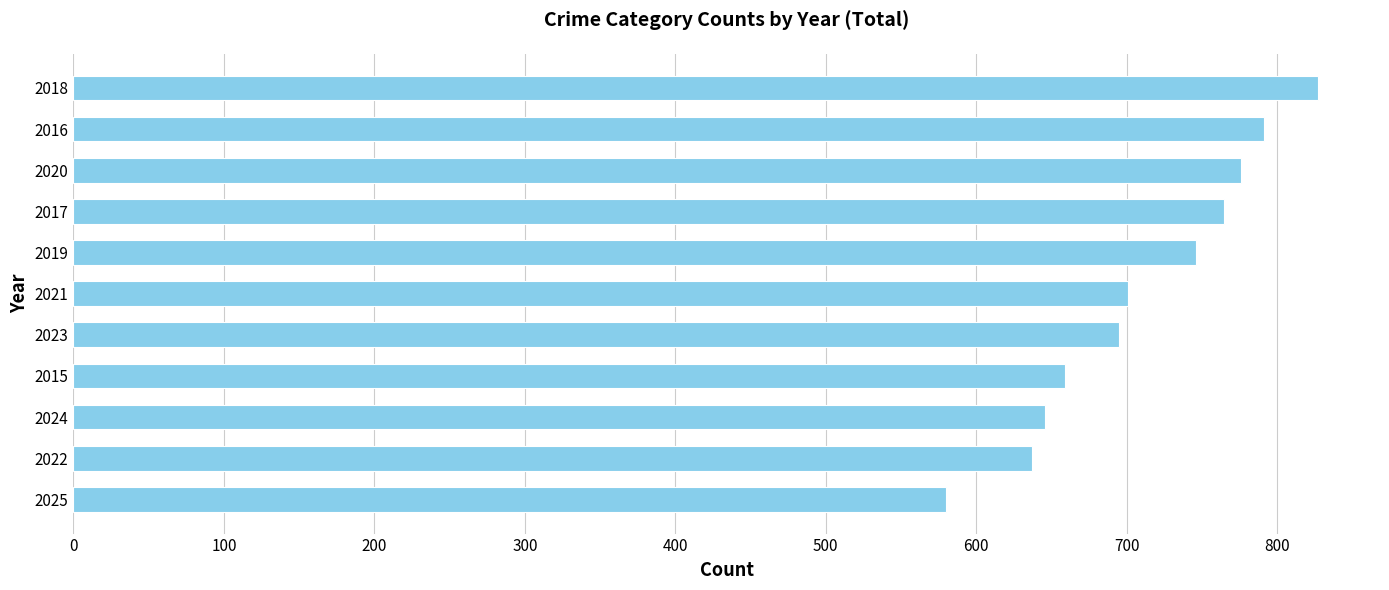

What is the change in value from 2024 to 2017?

+119